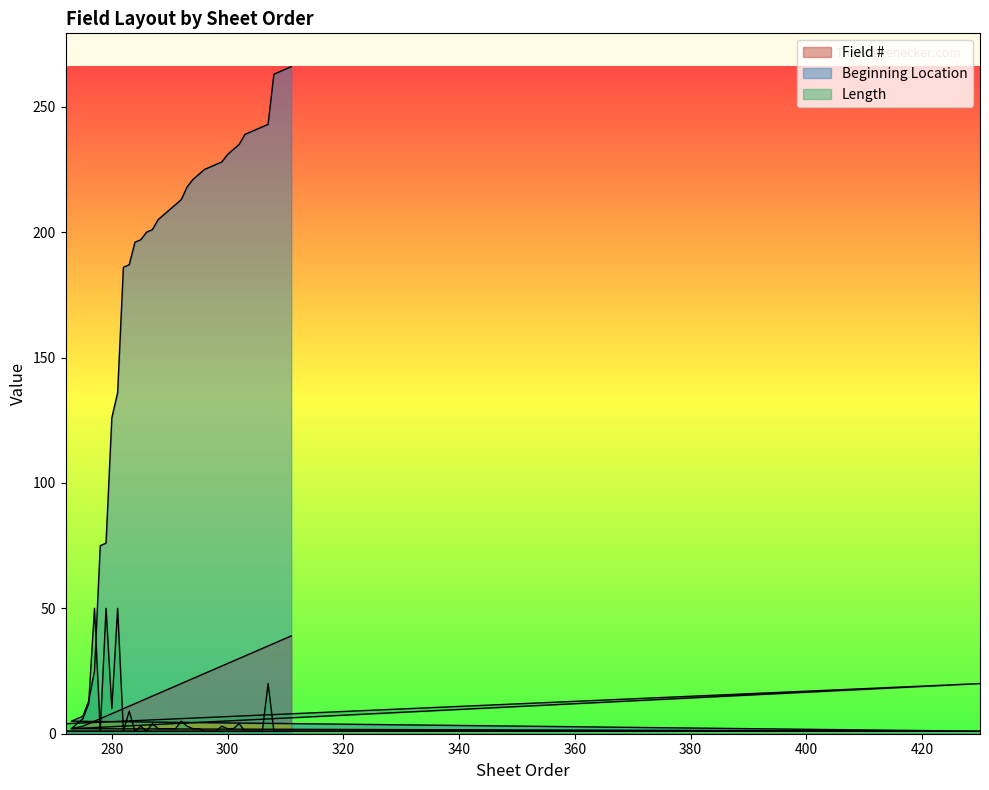

Which category has the lowest value in the Length series?

278